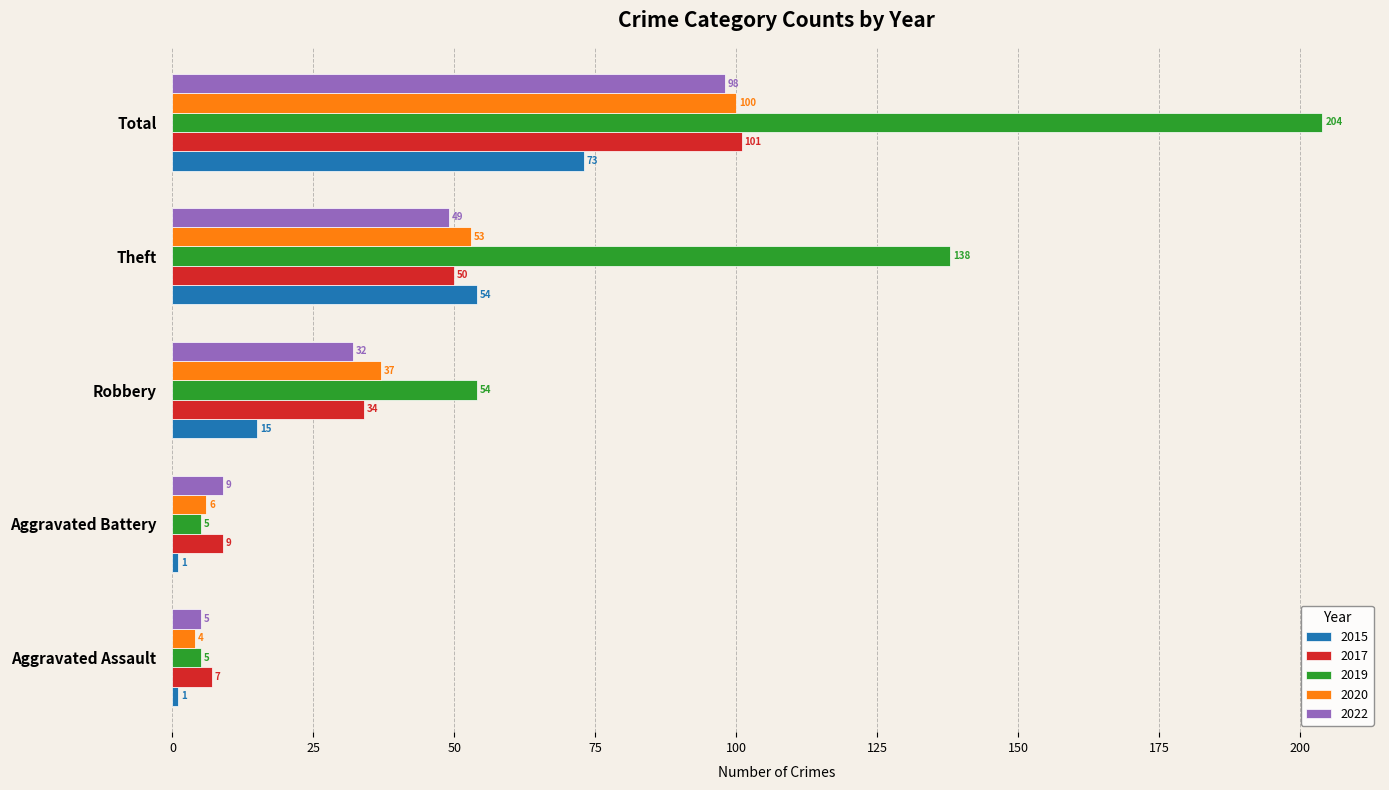

What are all the series names shown in the legend?

2015, 2017, 2019, 2020, 2022